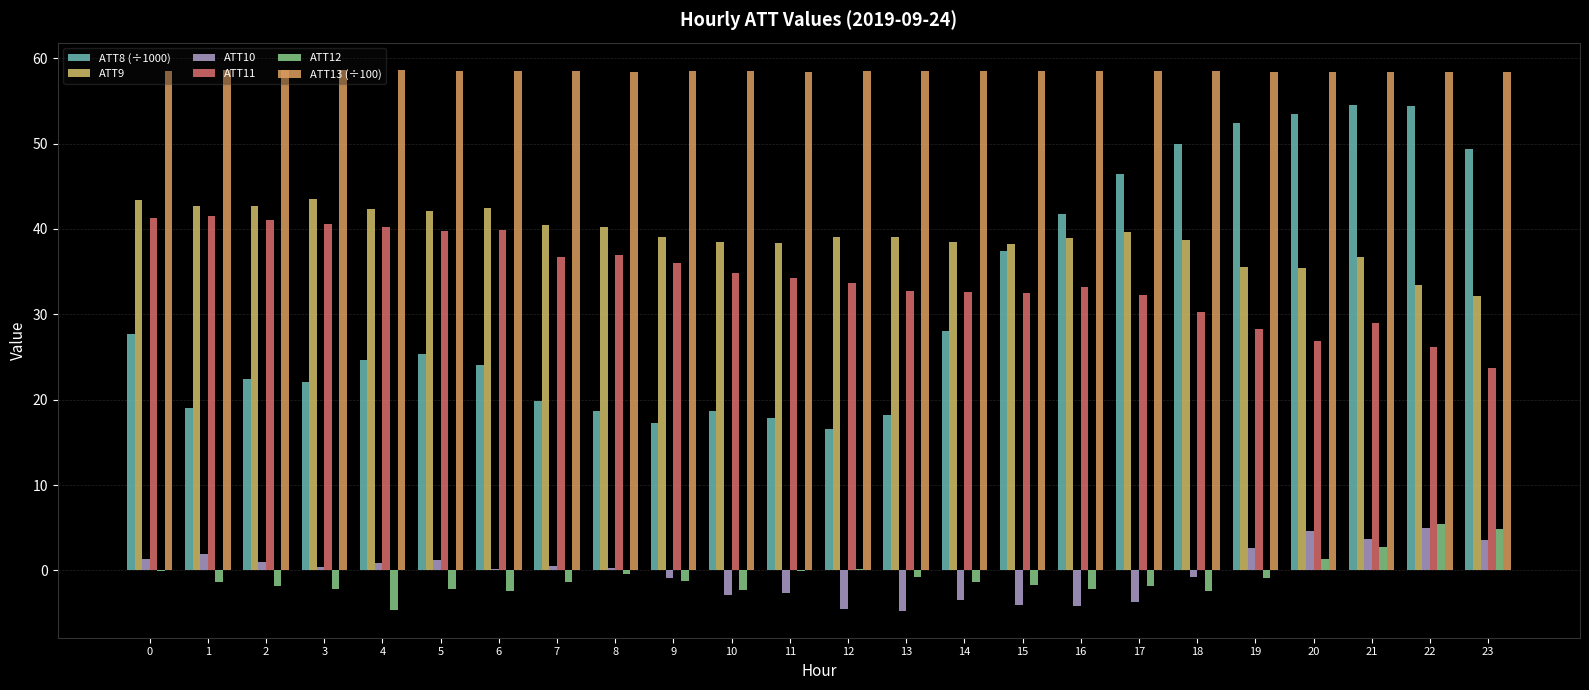

Reading left to right, transcribe all the data shown in this chart.

ATT8 (÷1000): 27.7	19.0	22.4	22.1	24.7	25.4	24.1	19.8	18.7	17.3	18.7	17.9	16.6	18.2	28.1	37.4	41.8	46.4	49.9	52.4	53.5	54.5	54.4	49.3
ATT9: 43.4	42.7	42.7	43.5	42.3	42.1	42.5	40.4	40.3	39.1	38.5	38.4	39.0	39.1	38.5	38.2	39.0	39.7	38.7	35.6	35.5	36.7	33.4	32.1
ATT10: 1.3	2.0	1.0	0.4	0.9	1.2	0.2	0.5	0.3	-0.9	-2.8	-2.6	-4.5	-4.7	-3.5	-4.1	-4.2	-3.6	-0.8	2.6	4.6	3.7	5.0	3.6
ATT11: 41.2	41.5	41.0	40.6	40.2	39.8	39.9	36.7	36.9	36.0	34.8	34.3	33.6	32.7	32.7	32.4	33.2	32.3	30.3	28.3	26.8	29.0	26.1	23.7
ATT12: -0.1	-1.3	-1.8	-2.1	-4.6	-2.2	-2.4	-1.3	-0.4	-1.2	-2.3	-0.1	0.2	-0.7	-1.4	-1.6	-2.2	-1.8	-2.4	-0.9	1.4	2.8	5.4	4.8
ATT13 (÷100): 58.5	58.6	58.6	58.6	58.6	58.5	58.5	58.4	58.4	58.5	58.4	58.4	58.5	58.5	58.5	58.5	58.5	58.5	58.5	58.4	58.4	58.4	58.4	58.4